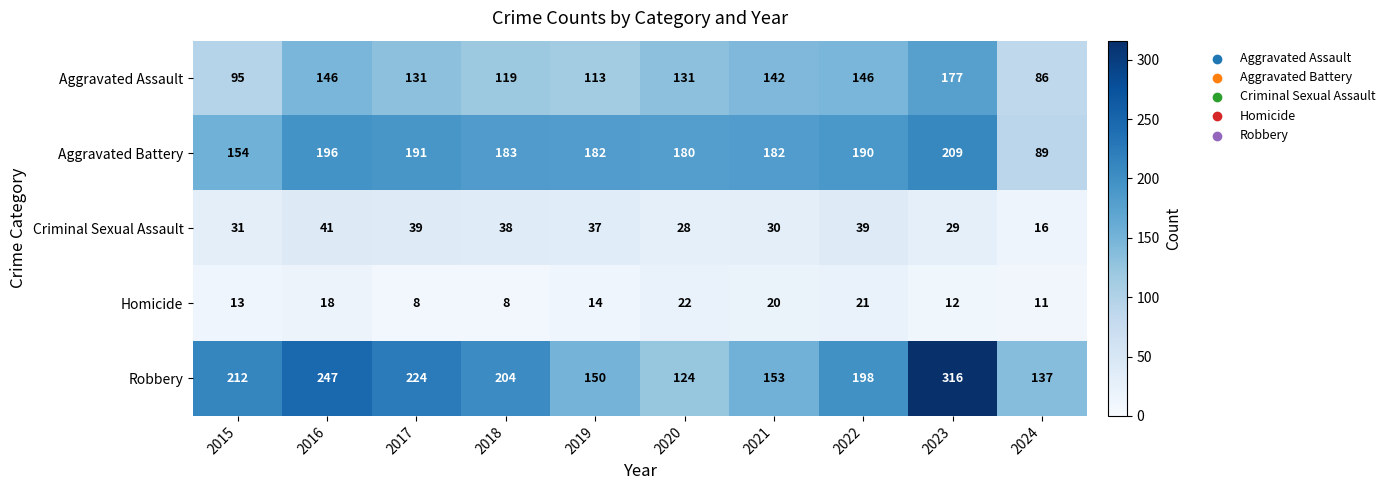

What is the spread (max minus min) of values at 2019?

168